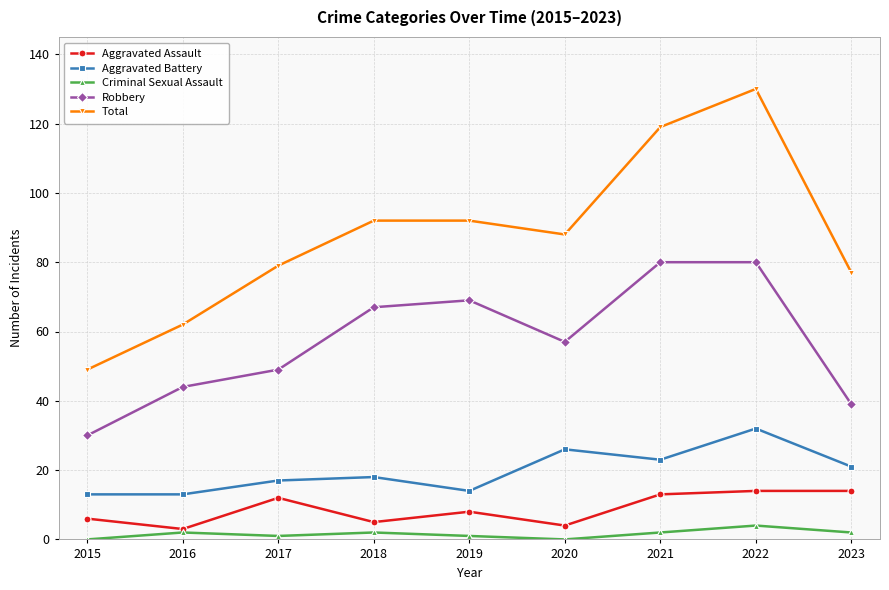

What is the sum of all Total values?

788